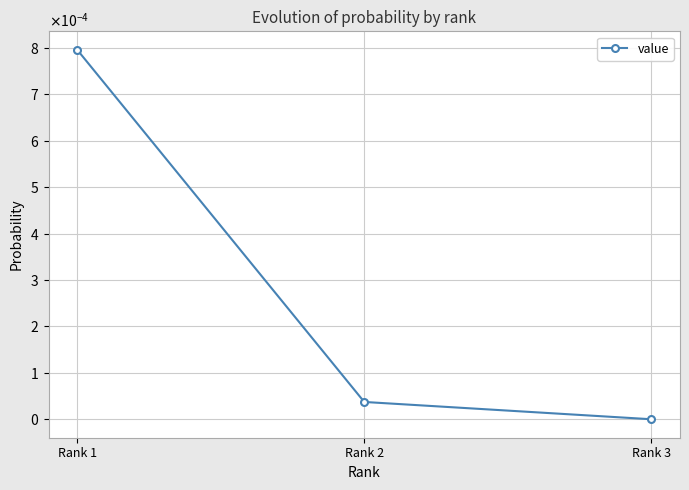

The value at Rank 2 is 0.0. True or false?

True